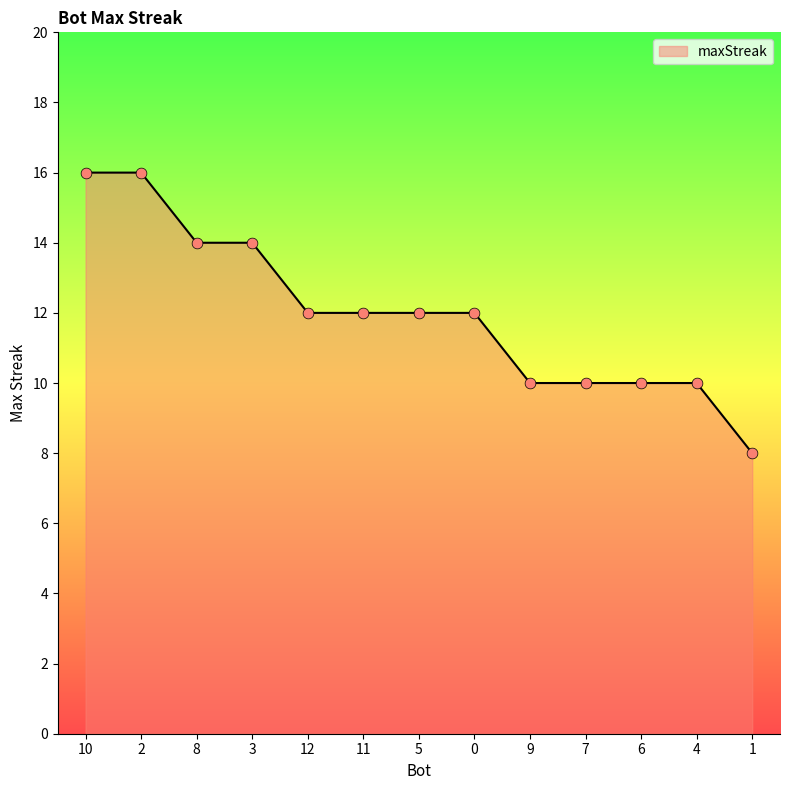

Which has a higher value, 4 or 1?

4